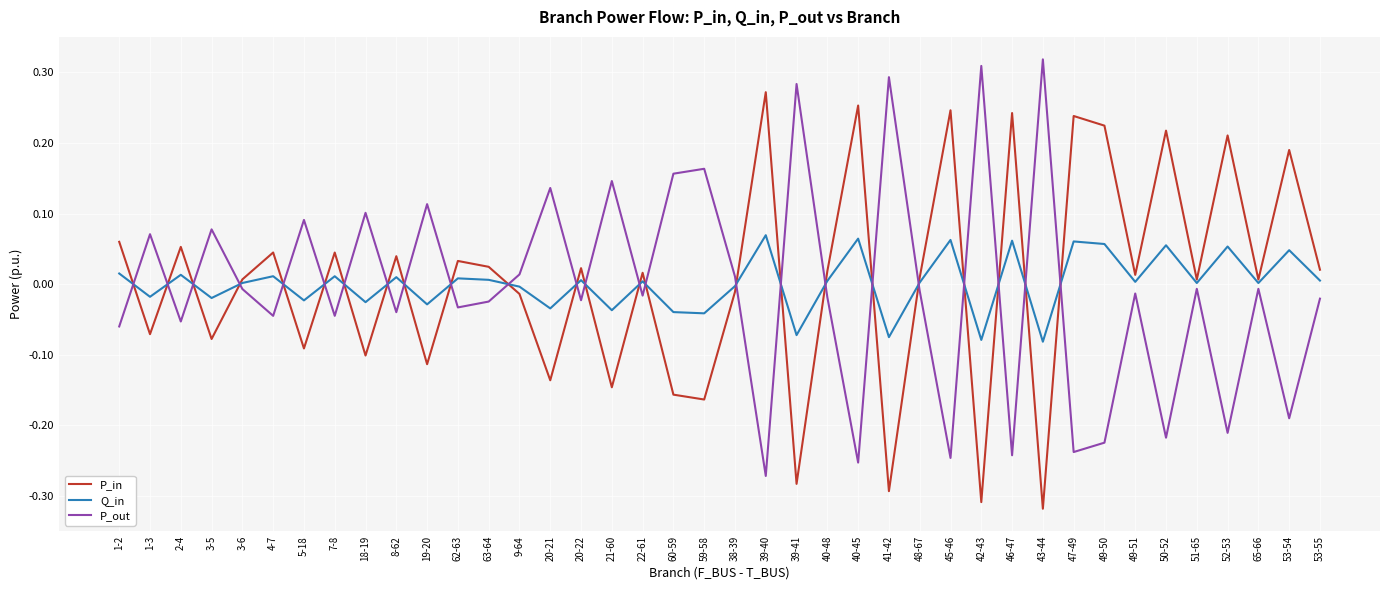

Does the chart have visible grid lines?

Yes